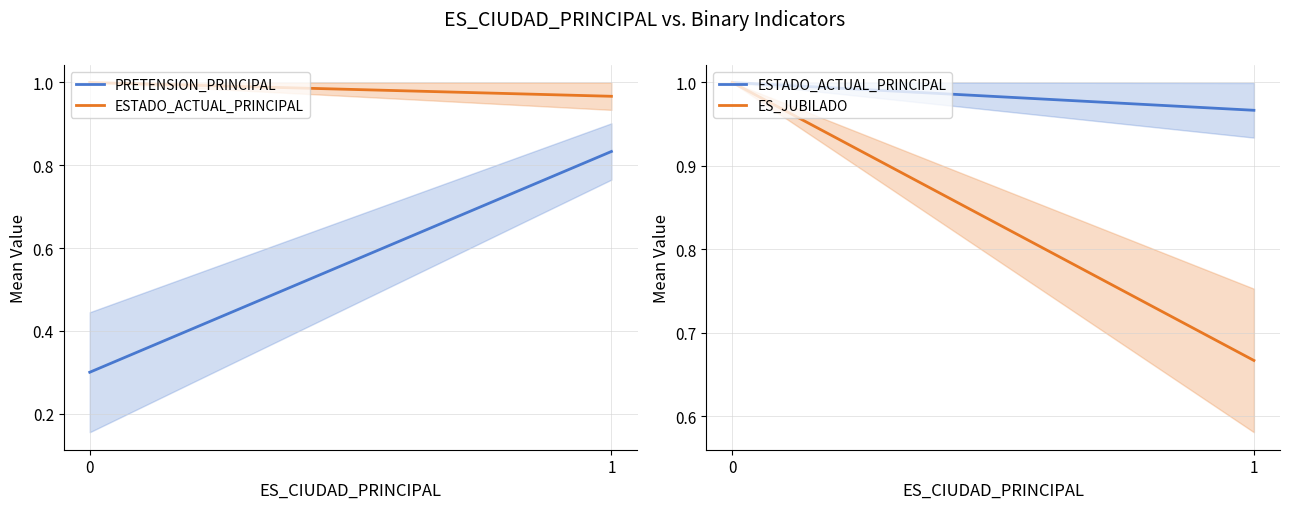

Reading right to left, what are all the values shown in this chart?

PRETENSION_PRINCIPAL: 0.8	0.3
ESTADO_ACTUAL_PRINCIPAL: 1.0	1.0
ES_JUBILADO: 0.7	1.0